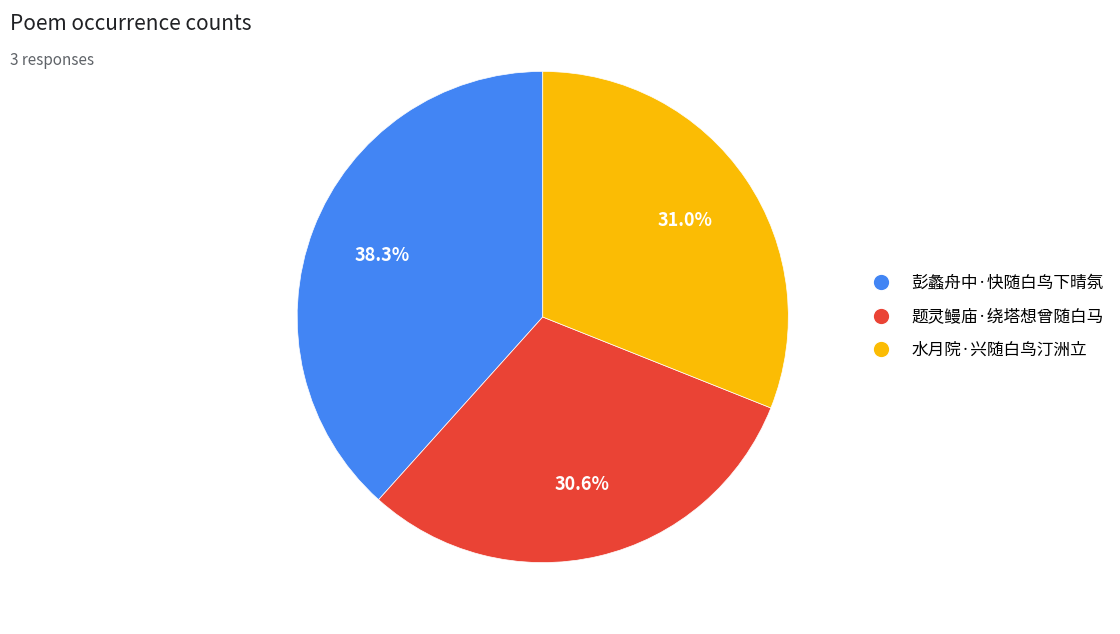

The 水月院·兴随白鸟汀洲立 slice represents 31% of the pie. True or false?

True